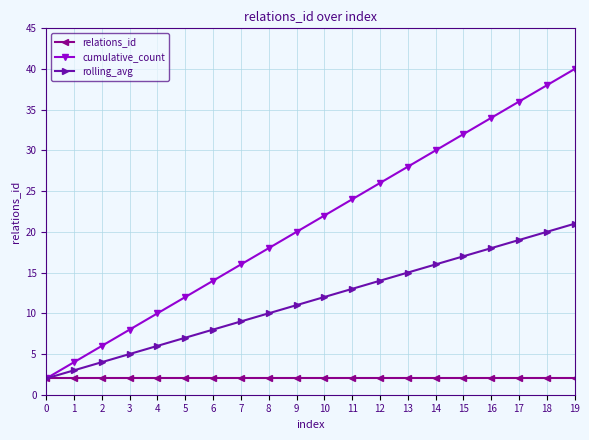

How many lines are shown in the chart?

3